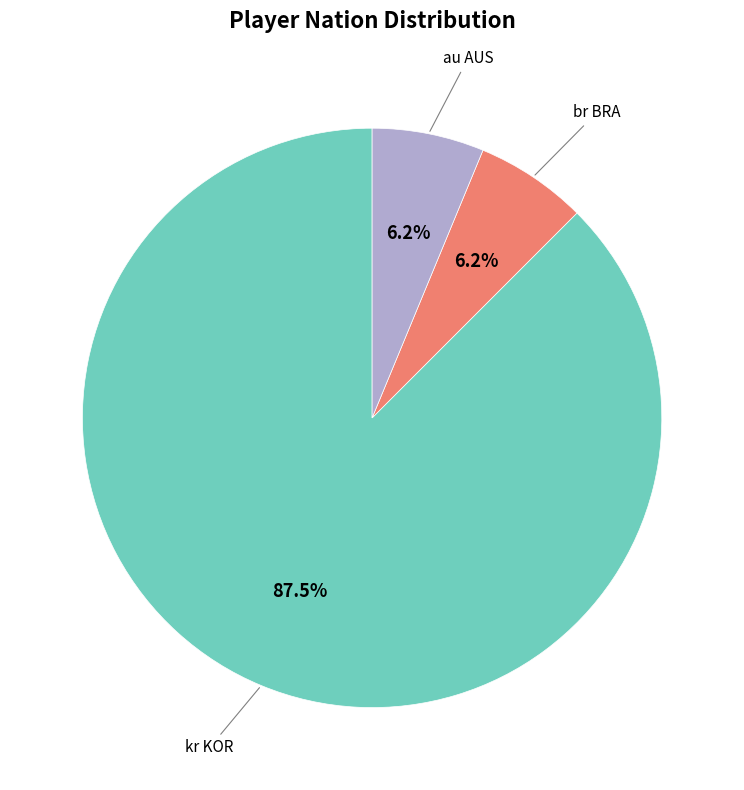

What is the largest slice in the pie chart?

kr KOR